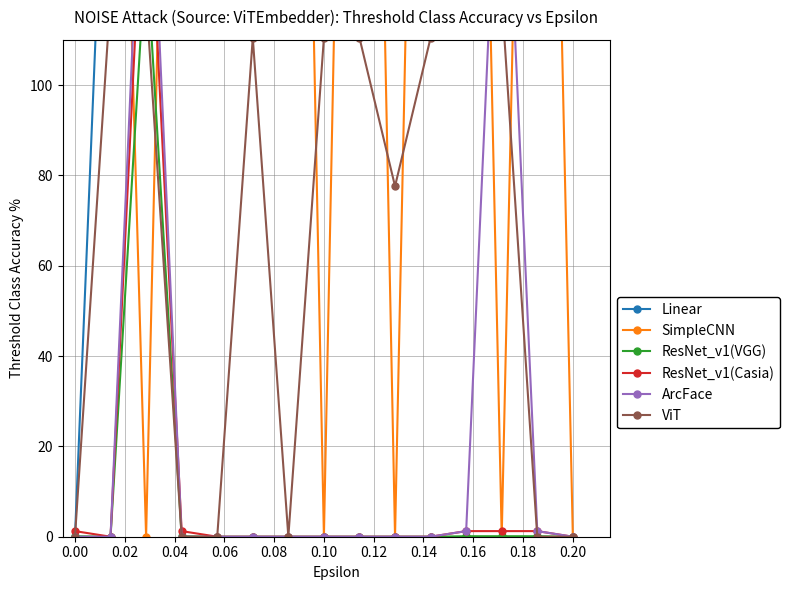

What are all the series names shown in the legend?

Linear, SimpleCNN, ResNet_v1(VGG), ResNet_v1(Casia), ArcFace, ViT